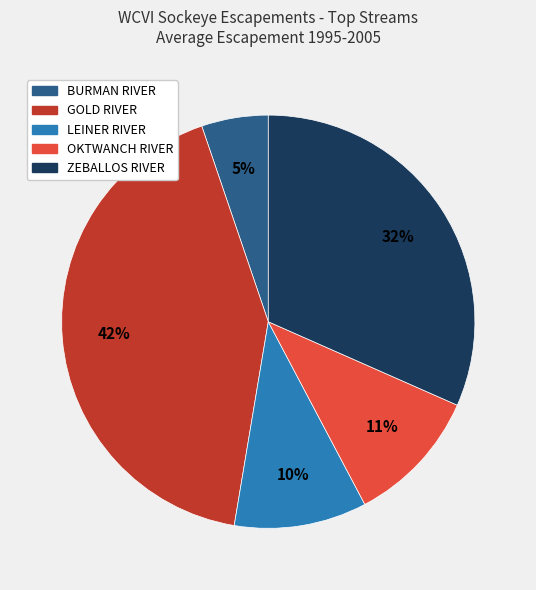

Does BURMAN RIVER account for over 50% of the chart?

No